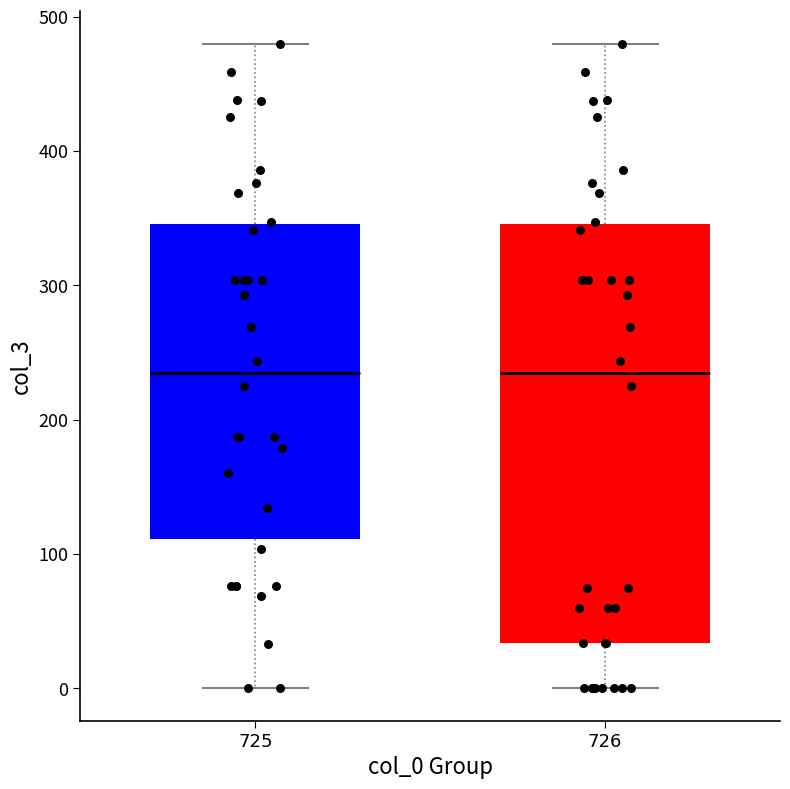

Reading left to right, transcribe this box plot: for each box, give where its median line is, the range the box spans, and where its two whiskers end, as read against the y-axis. The values are not printed on the chart, so give them approximately, as read against the axis.

725: median 230, box 110 to 350, whiskers 0 to 480
726: median 230, box 30 to 350, whiskers 0 to 480